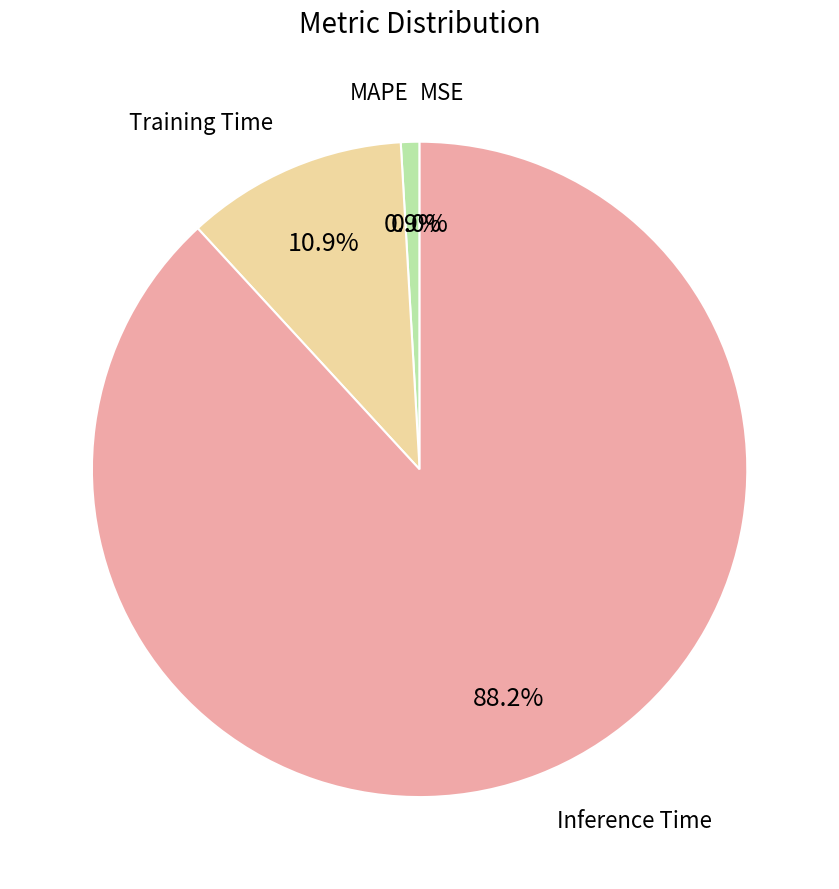

Count the number of slices in the pie.

5